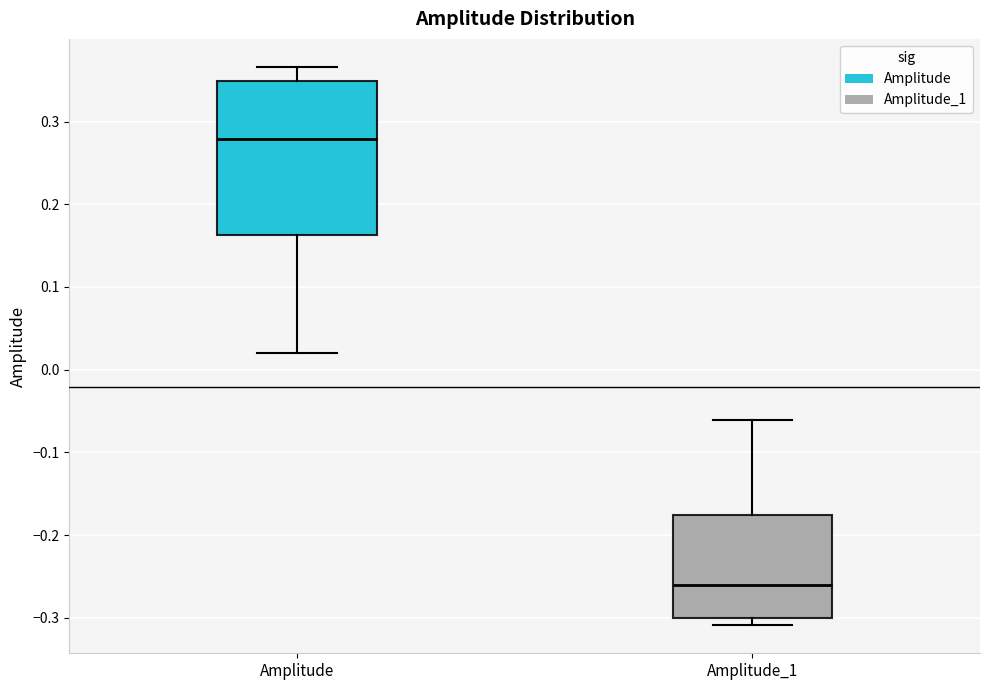

Comparing the boxes themselves (not the whiskers), which one is the tallest?

Amplitude